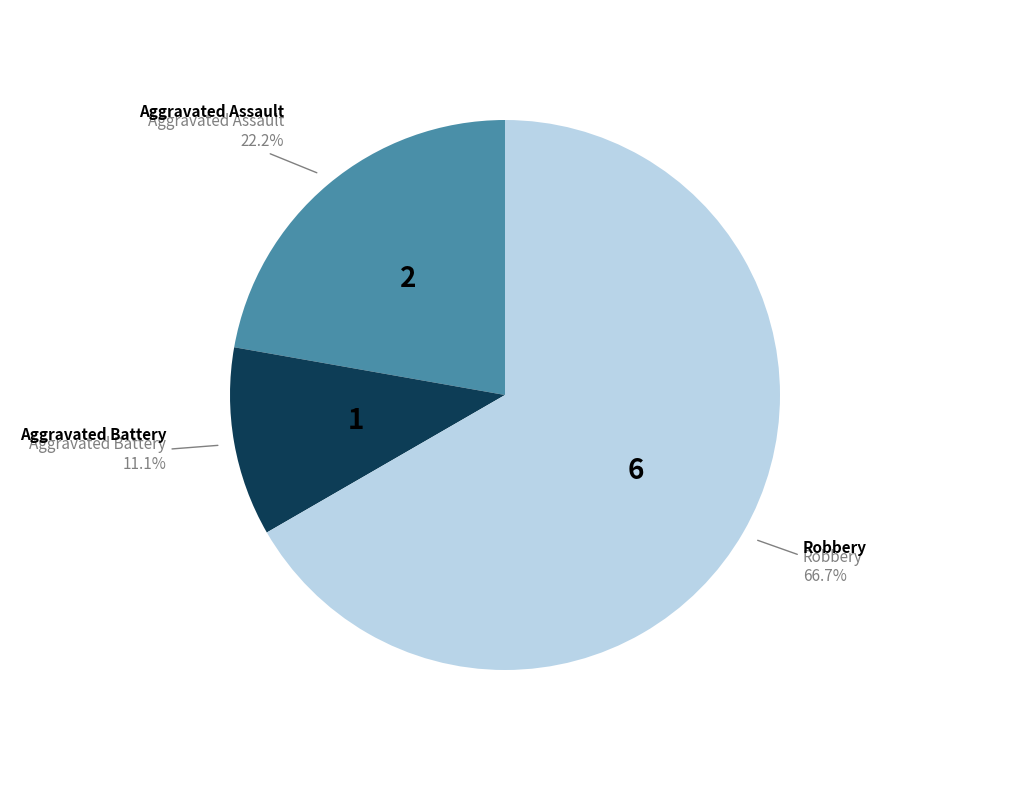

How many slices are in this pie chart?

3